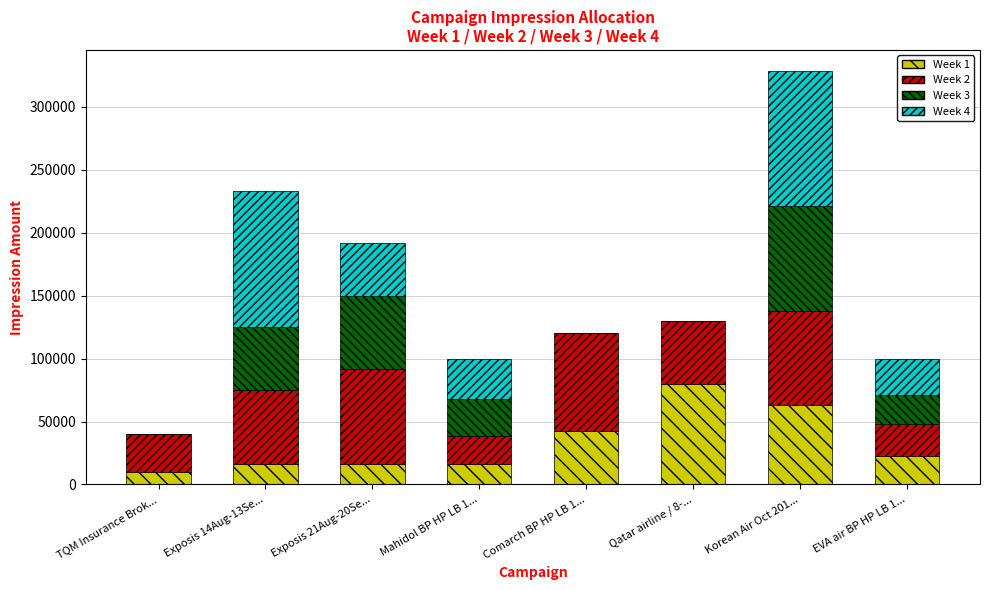

At which category is the sum across all series the highest?

Korean Air Oct 201...